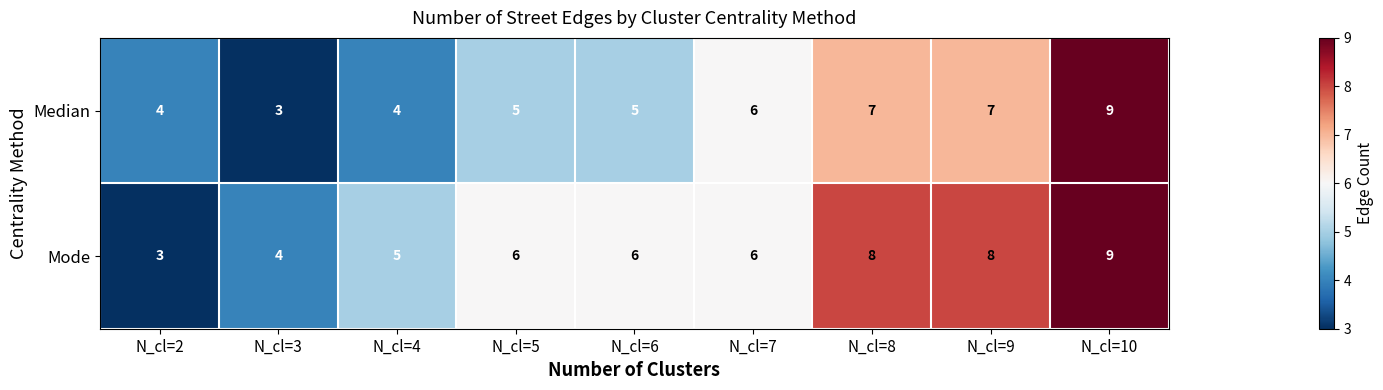

What is the highest value of the Median series?

9